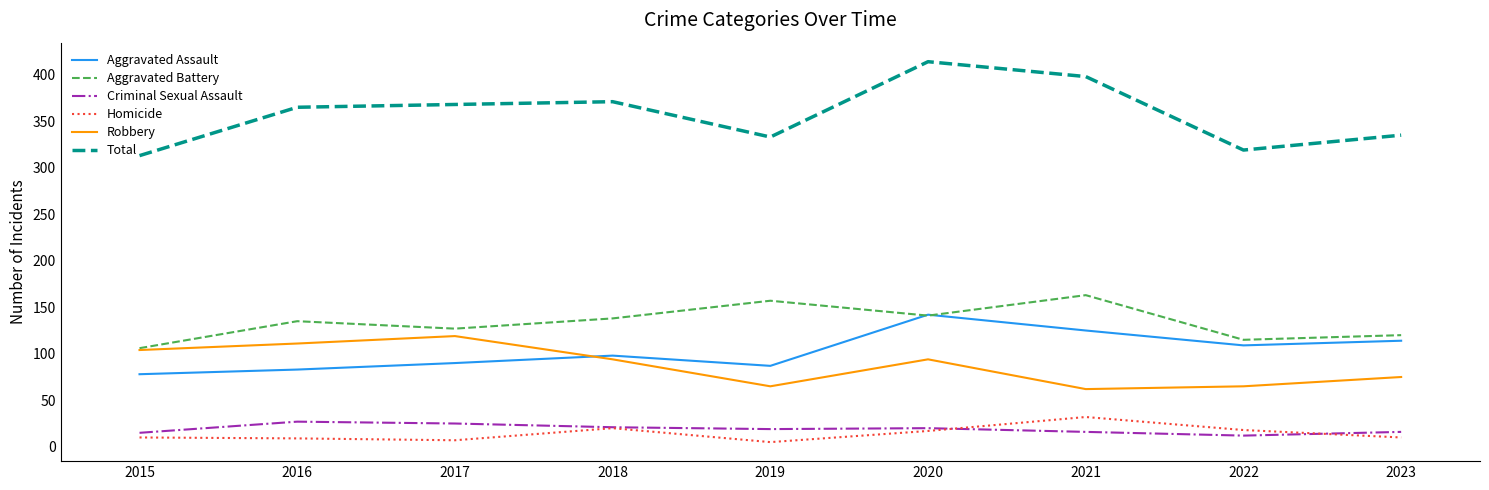

Where is the first local maximum for Aggravated Assault?

2018